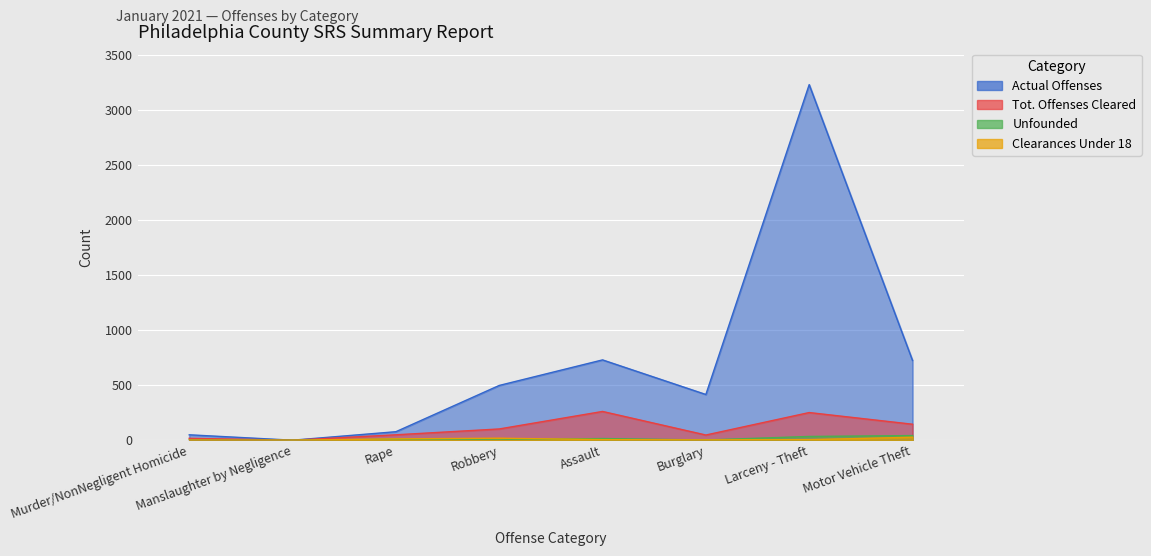

Reading left to right, list all the values displayed in this chart.

Actual Offenses: Murder/NonNegligent Homicide=49	Manslaughter by Negligence=0	Rape=77	Robbery=497	Assault=729	Burglary=415	Larceny - Theft=3228	Motor Vehicle Theft=724
Tot. Offenses Cleared: Murder/NonNegligent Homicide=17	Manslaughter by Negligence=0	Rape=49	Robbery=102	Assault=261	Burglary=47	Larceny - Theft=251	Motor Vehicle Theft=145
Unfounded: Murder/NonNegligent Homicide=1	Manslaughter by Negligence=0	Rape=9	Robbery=3	Assault=15	Burglary=2	Larceny - Theft=34	Motor Vehicle Theft=42
Clearances Under 18: Murder/NonNegligent Homicide=1	Manslaughter by Negligence=0	Rape=12	Robbery=18	Assault=5	Burglary=3	Larceny - Theft=5	Motor Vehicle Theft=27